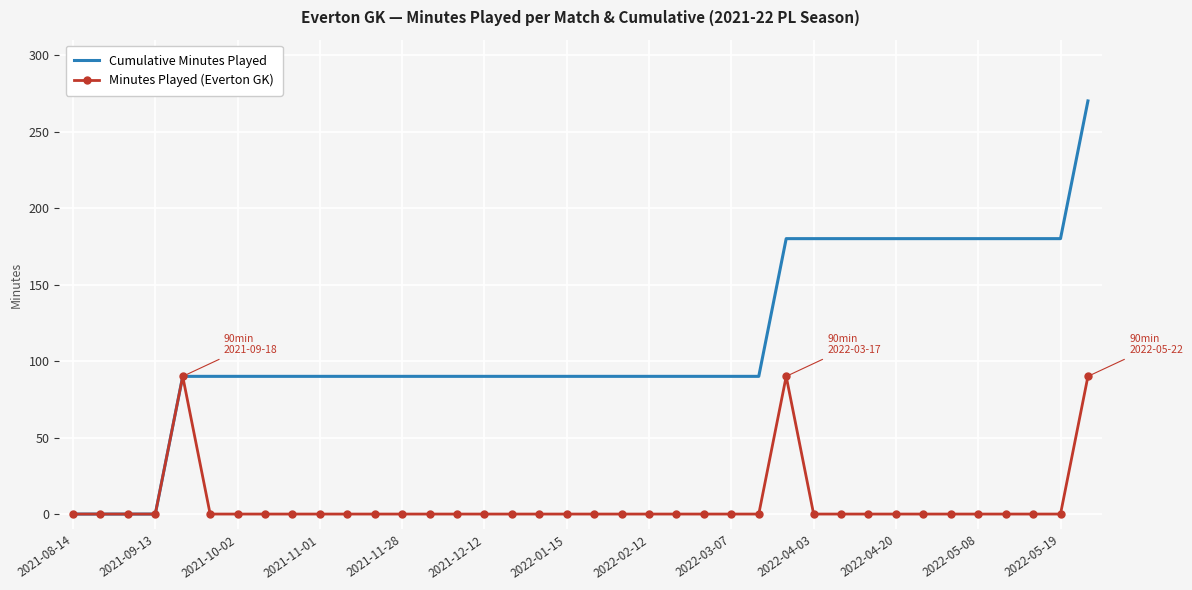

What is the maximum value for Cumulative Minutes Played?

270